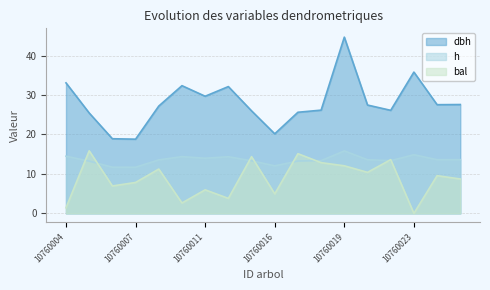

True or false: h and dbh cross at least once.

False